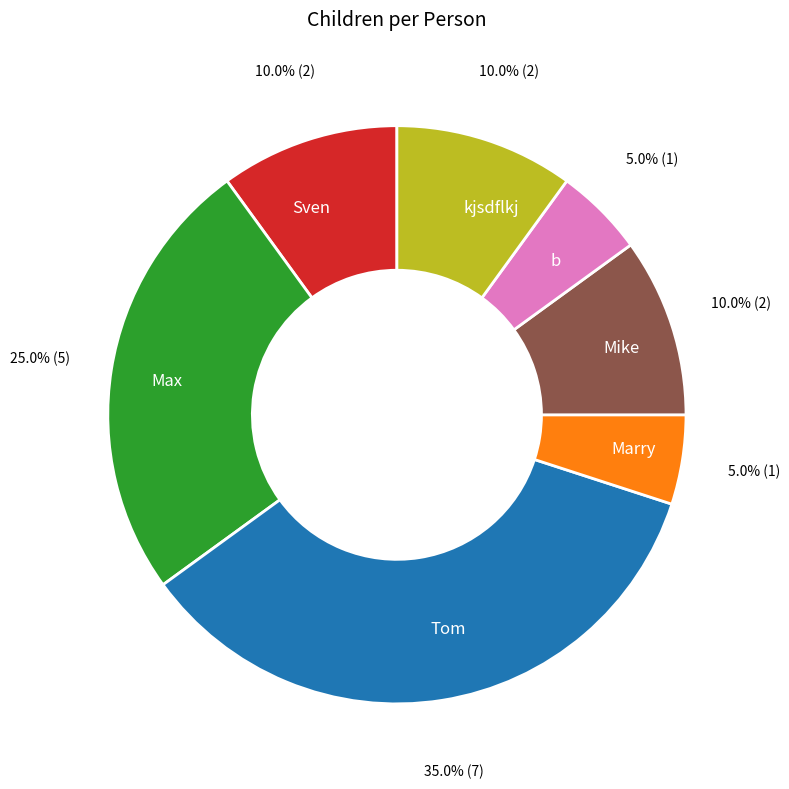

True or false: kjsdflkj accounts for 15% of the total.

False